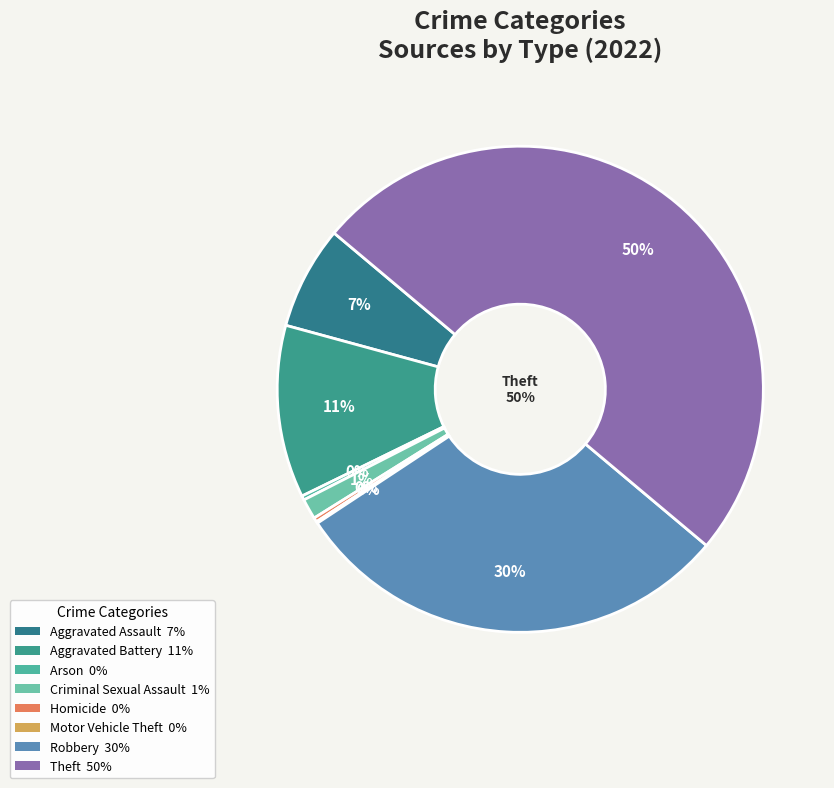

What is the largest slice in the pie chart?

Theft